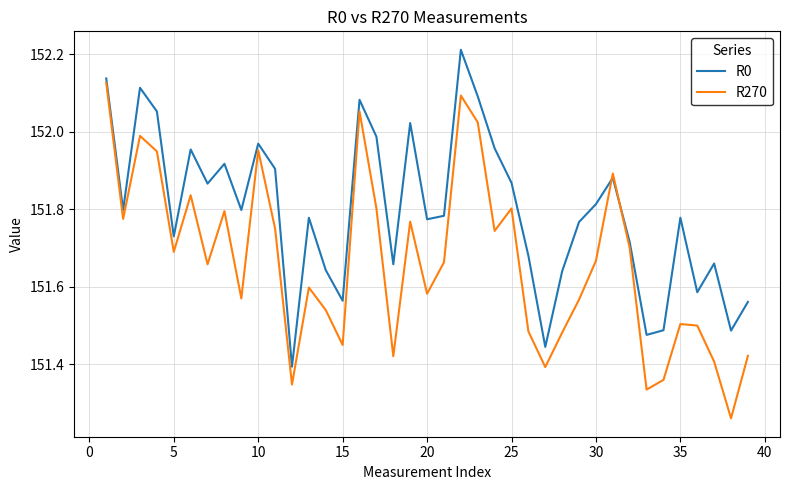

List the series in order of their peak value, highest first.

R0, R270